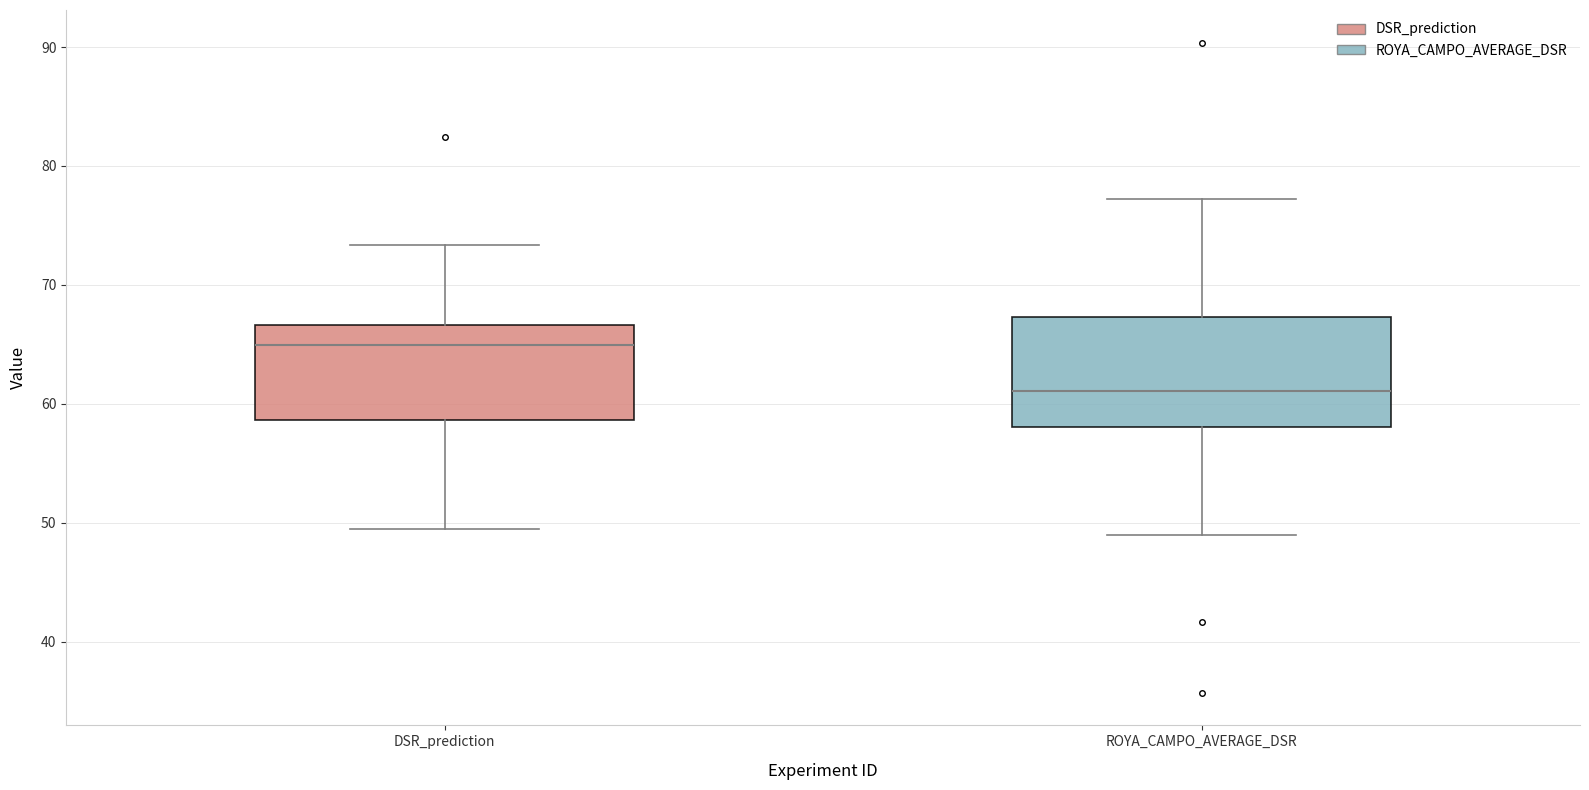

Where does the lower whisker of the box for DSR_prediction end on the y-axis? The values are not printed on the chart, so give them approximately, as read against the axis.

49